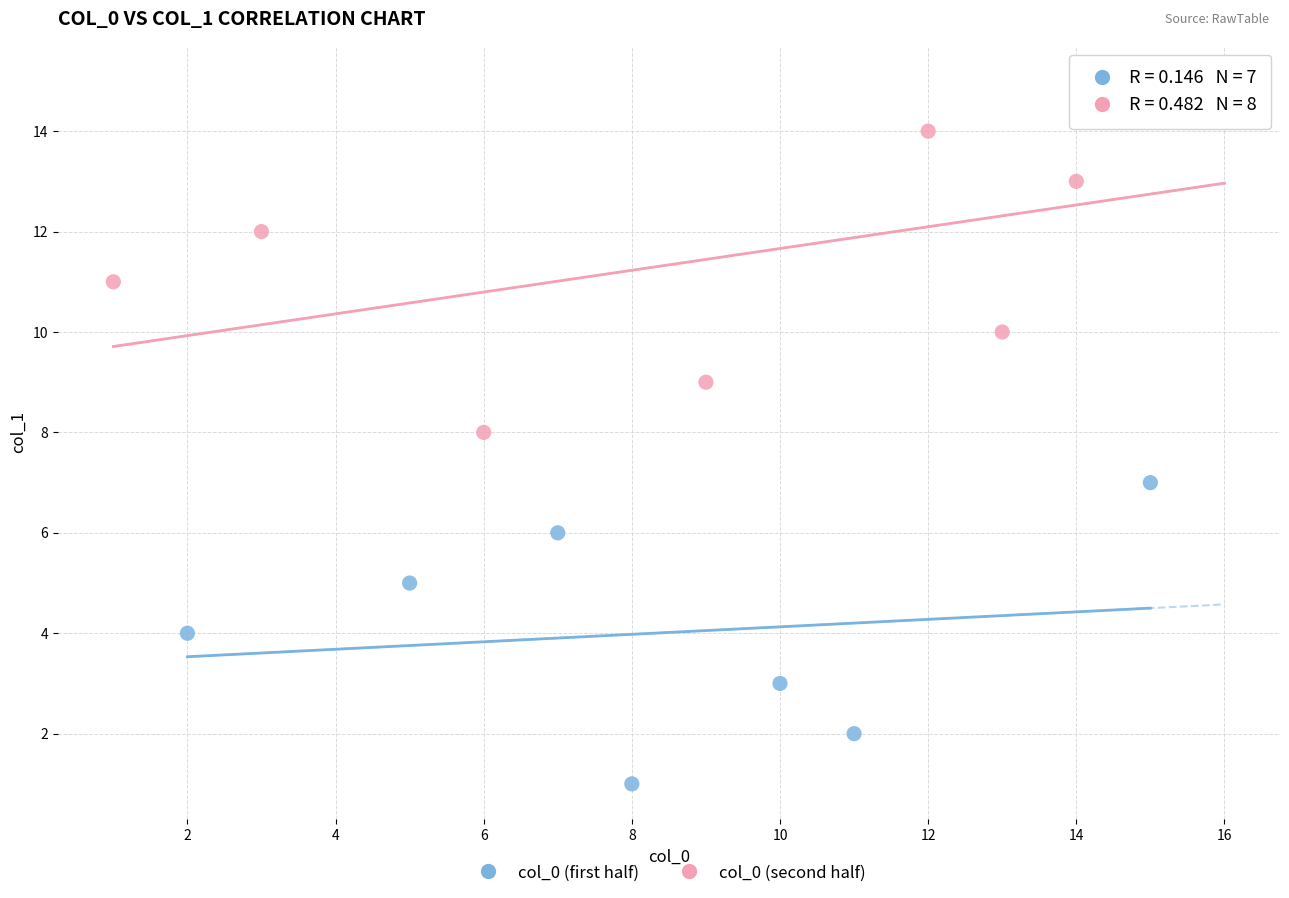

Which series reaches the minimum Y coordinate?

col_0 (first half)